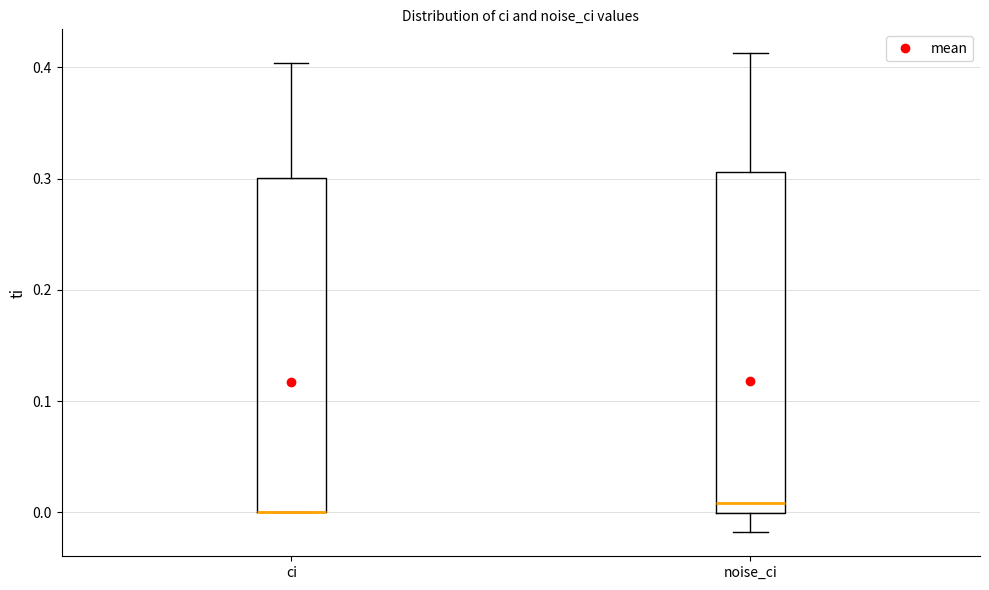

Reading left to right, read every box against the y-axis: the position of its median line, the range the box covers, and the ends of its whiskers. The values are not printed on the chart, so give them approximately, as read against the axis.

ci: median 0.00 (drawn on the box's lower edge), box 0.00 to 0.30, whiskers 0.00 to 0.40
noise_ci: median 0.01, box 0.00 to 0.31, whiskers -0.02 to 0.41